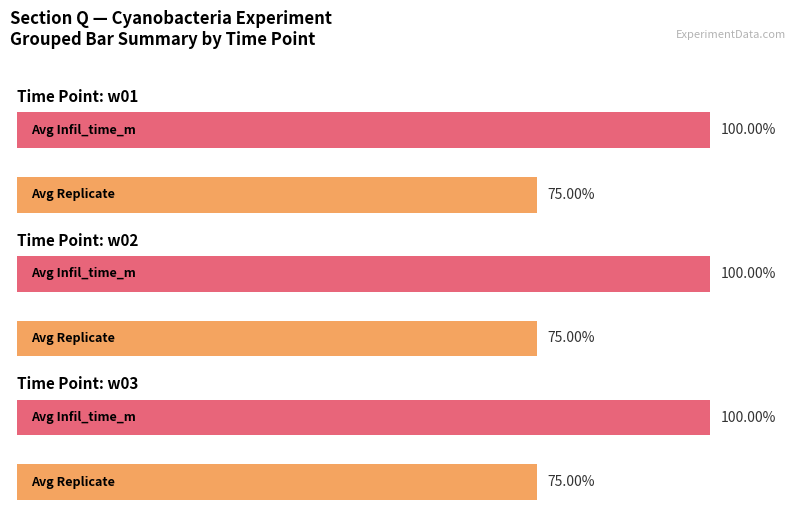

Does the chart contain stacked bars?

No